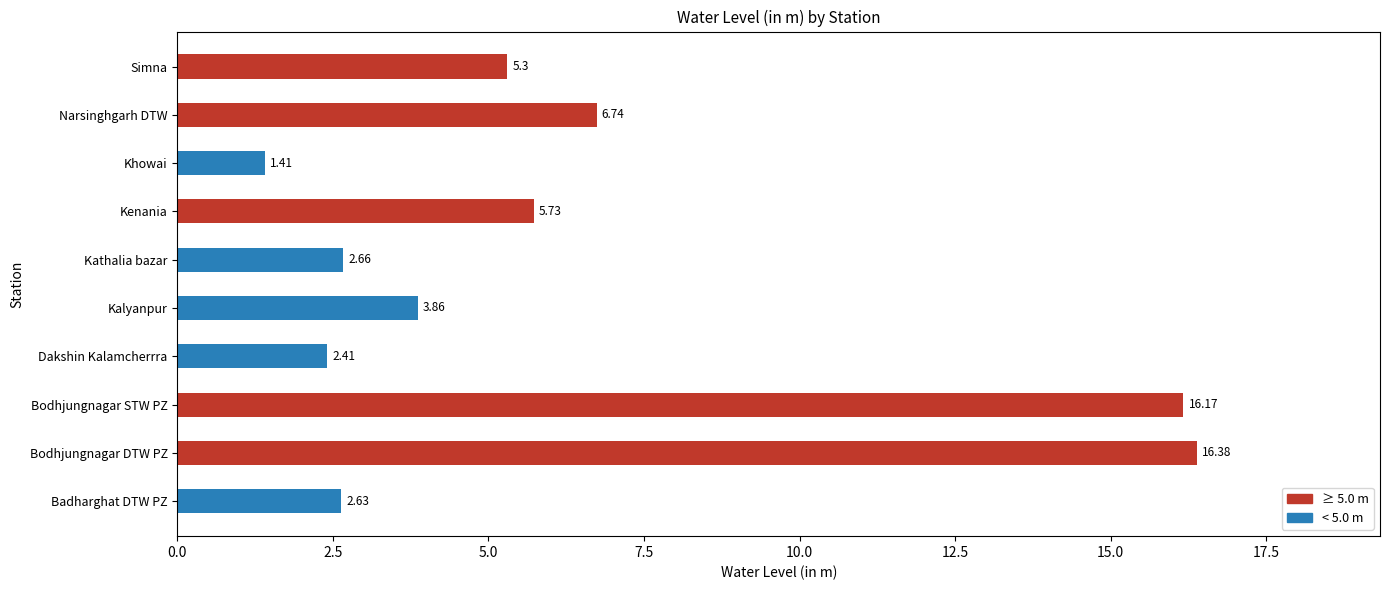

List the labels in order of value, smallest first.

Khowai, Dakshin Kalamcherrra, Badharghat DTW PZ, Kathalia bazar, Kalyanpur, Simna, Kenania, Narsinghgarh DTW, Bodhjungnagar STW PZ, Bodhjungnagar DTW PZ